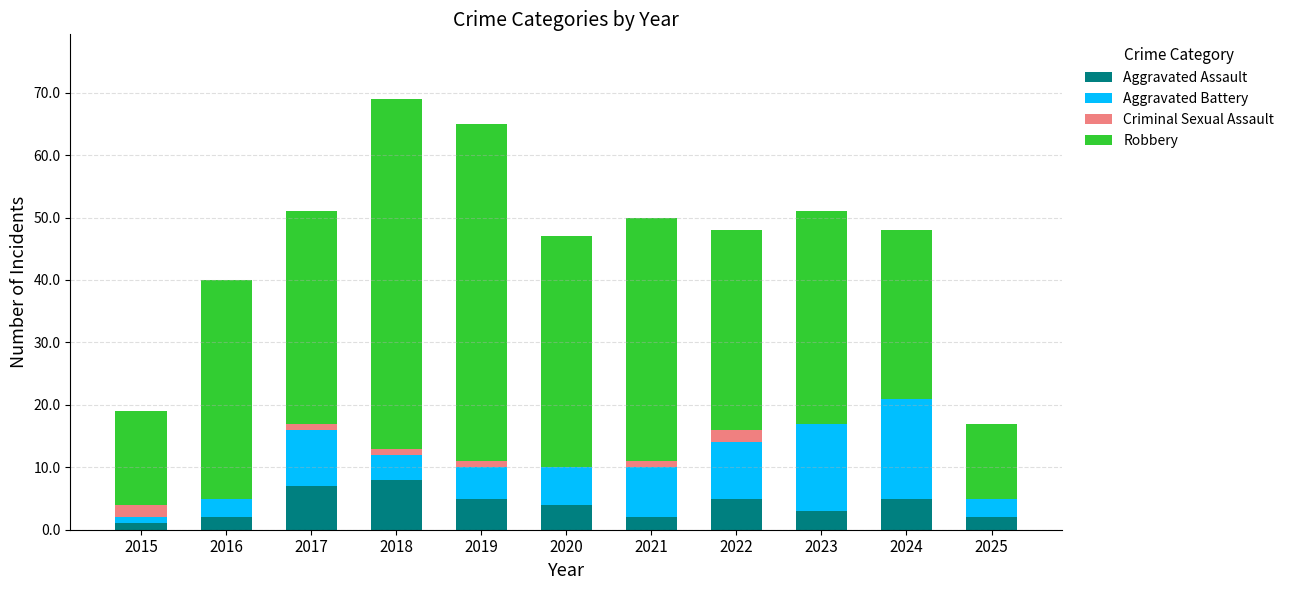

The value of Aggravated Assault at 2022 is 2. True or false?

False